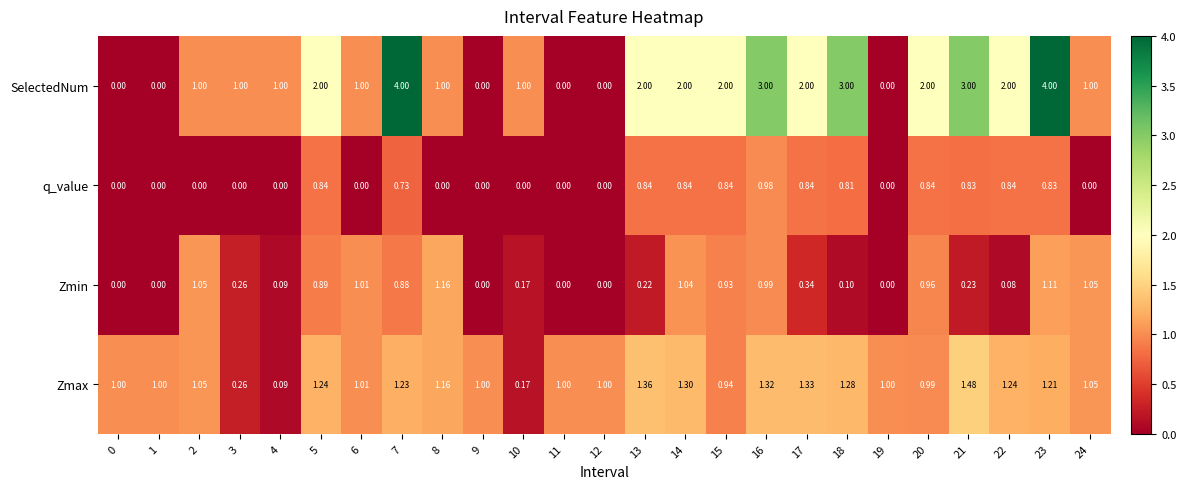

Count the number of categories in the chart.

25